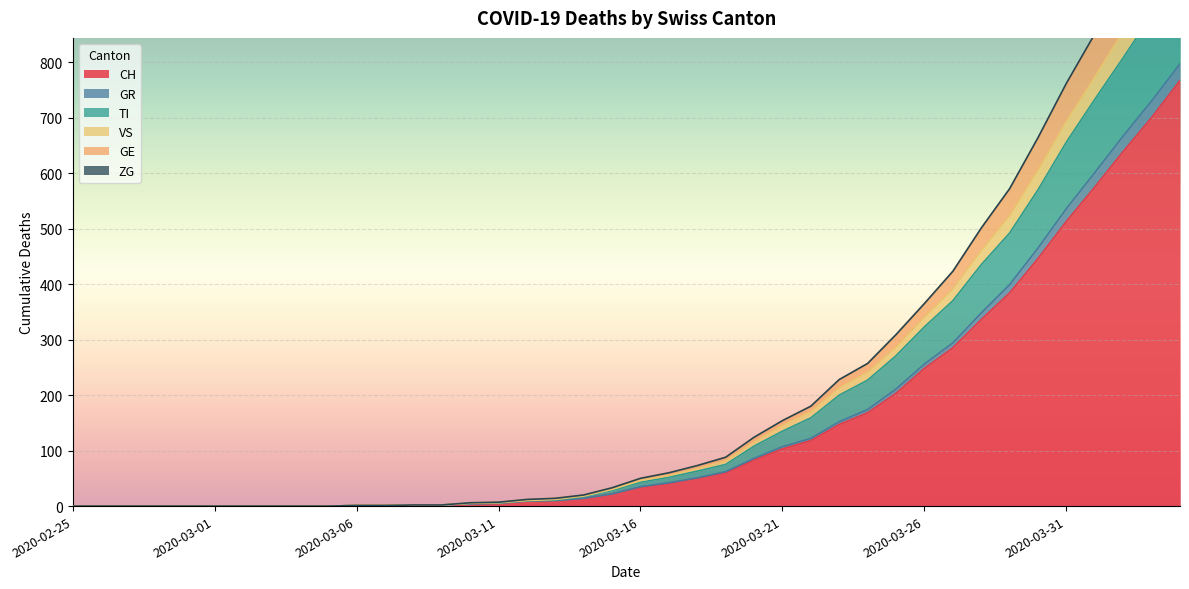

True or false: TI and GR cross at least once.

False